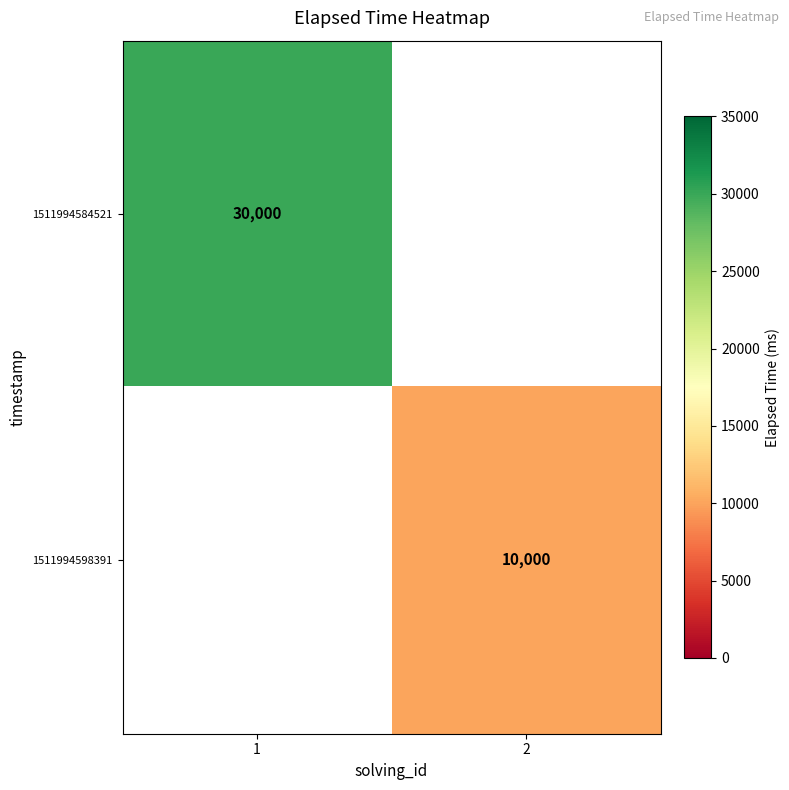

List the series in order of their peak value, highest first.

1511994584521, 1511994598391